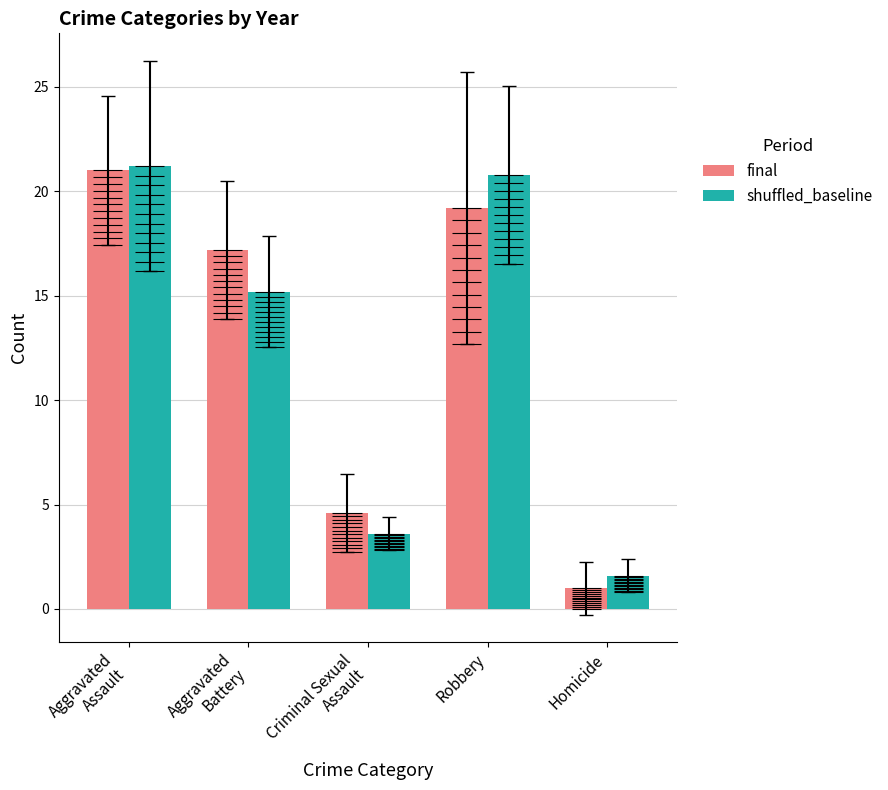

Does the chart contain any negative values?

No